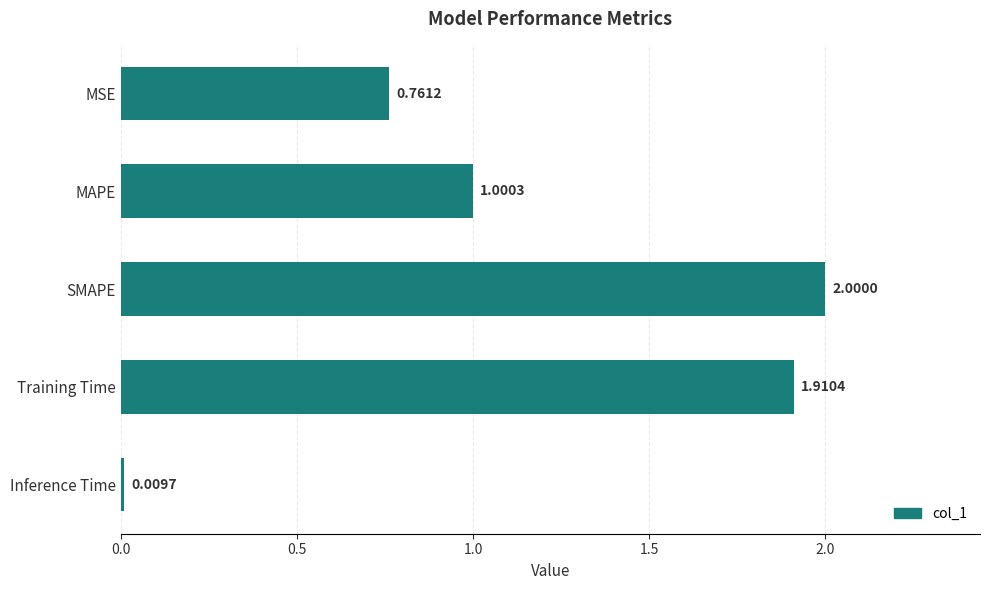

How many data points does each series have?

5